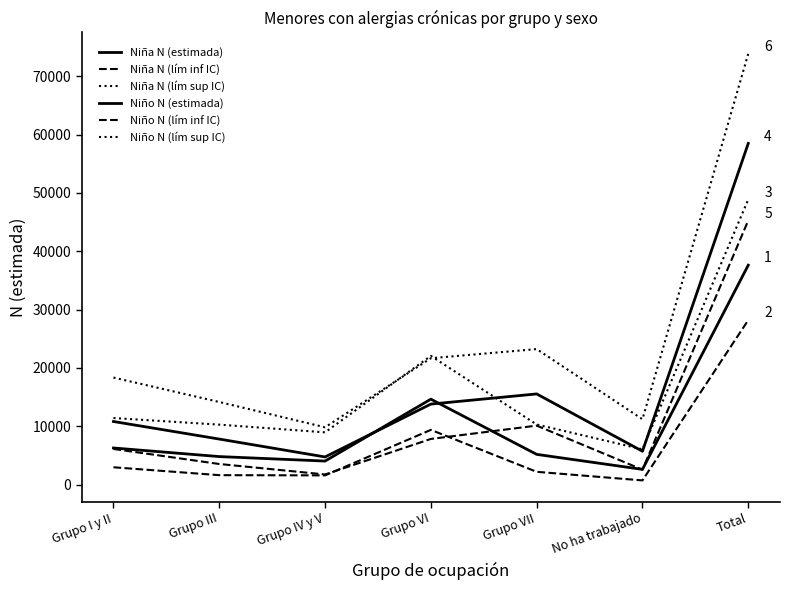

The Niño N (estimada) series shows 4751 at Grupo IV y V. True or false?

True